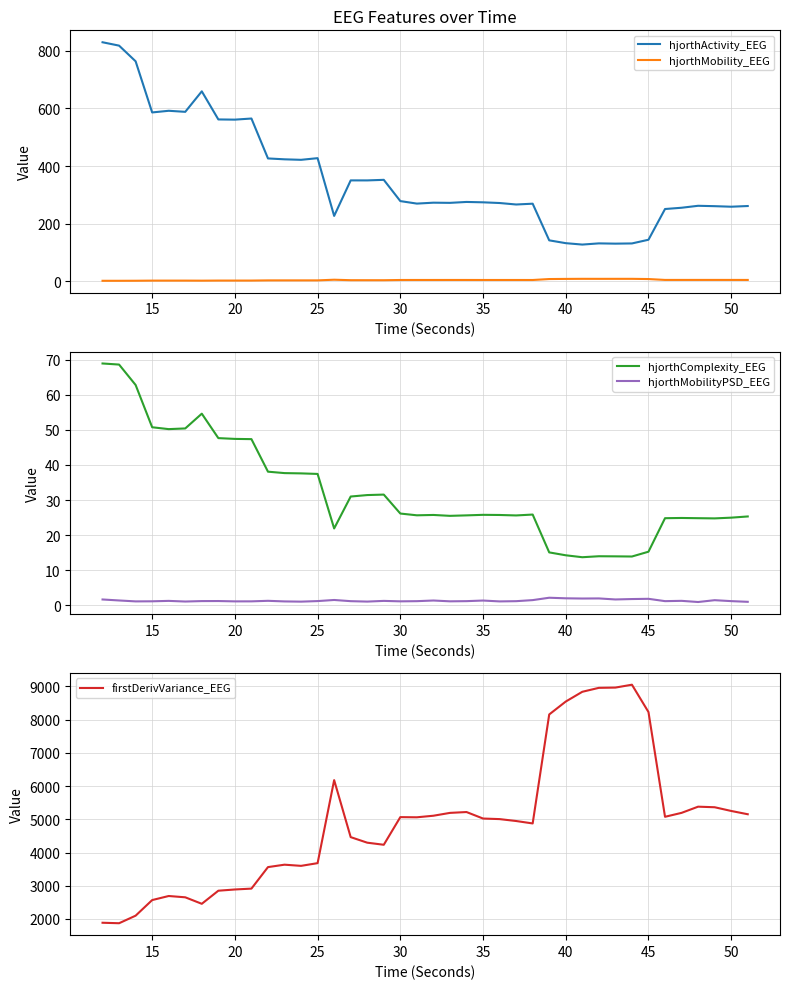

What is the difference between the second highest and second lowest values in the hjorthComplexity_EEG series?

54.7